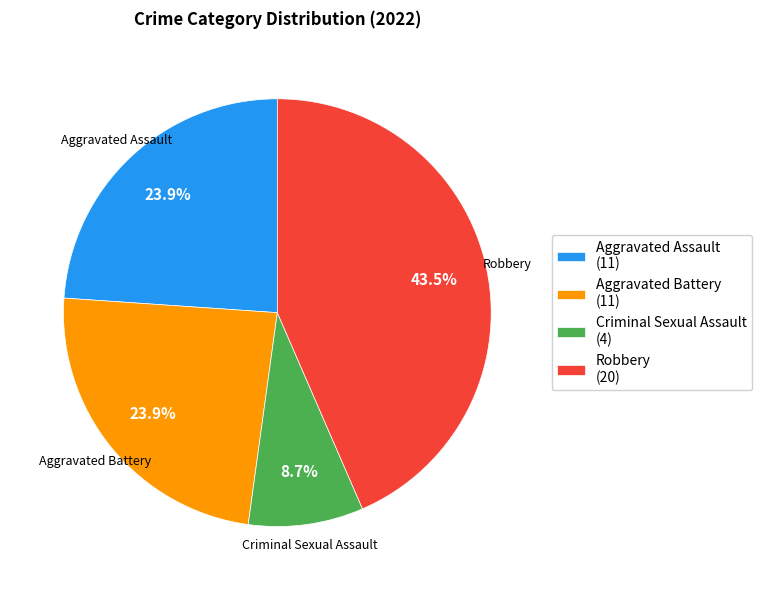

What percentage is NOT represented by Criminal Sexual Assault (4)?

91.3%